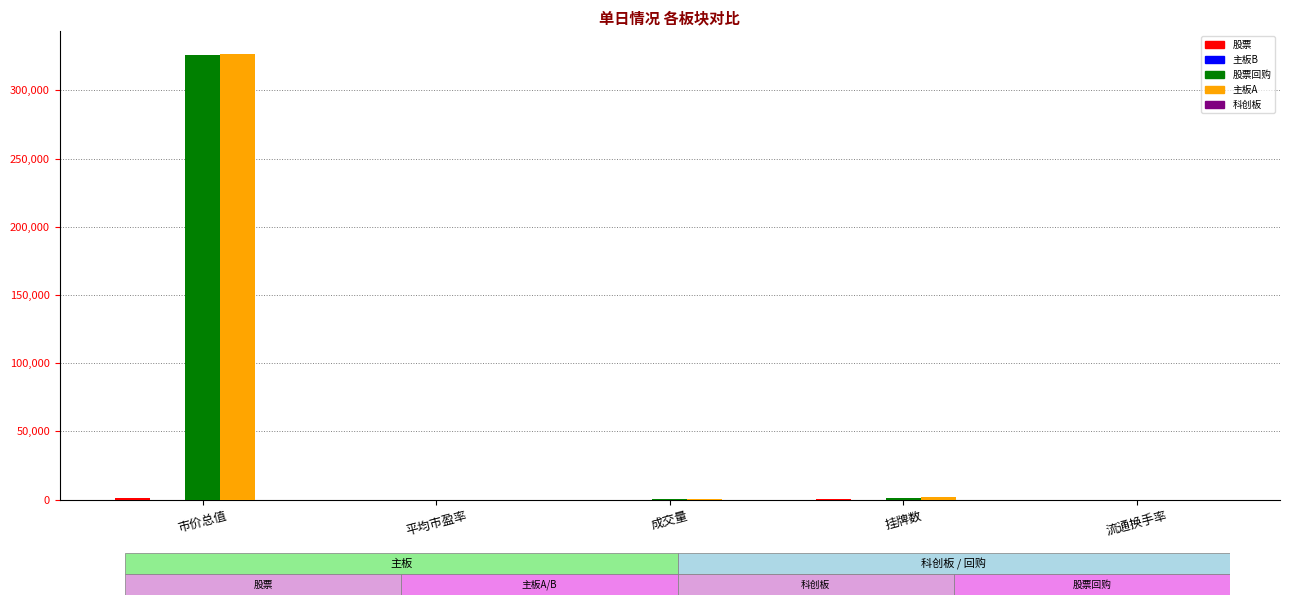

Which series changed the most between 市价总值 and 流通换手率?

主板A